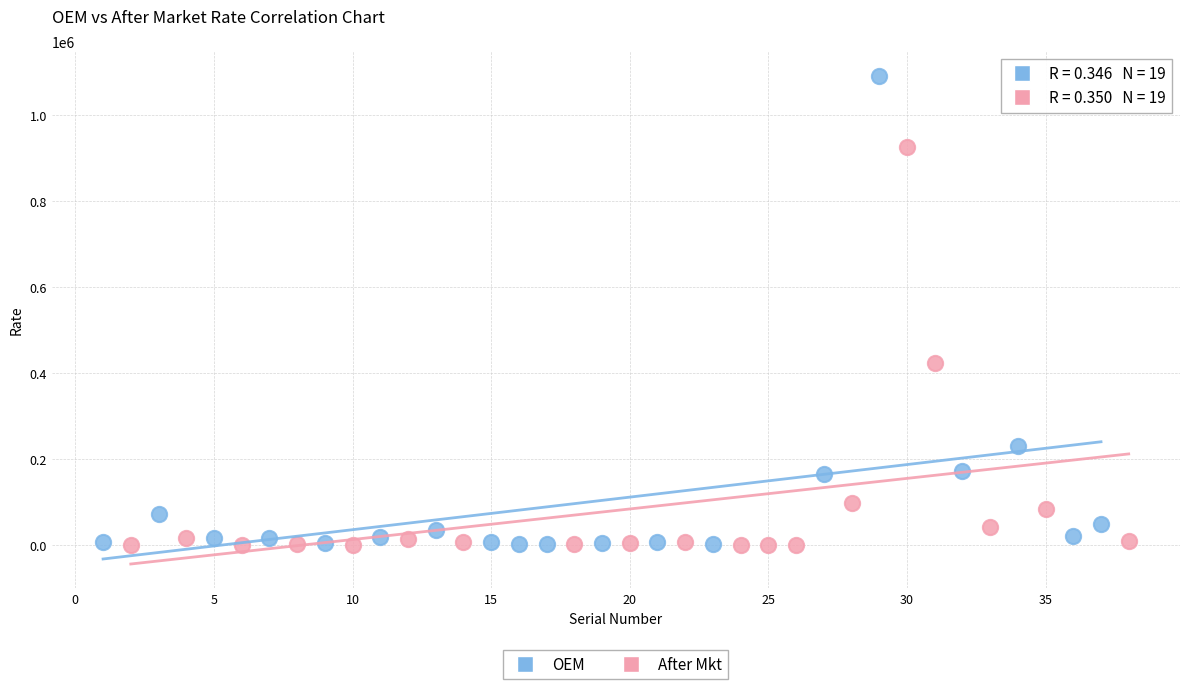

Which series has the widest spread of Y values?

OEM